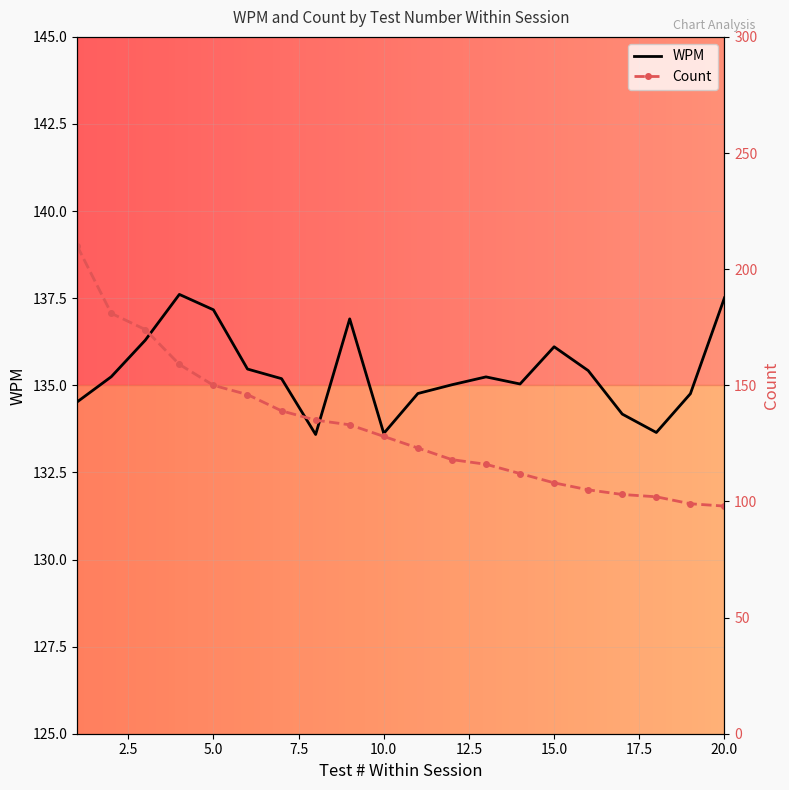

What is the minimum value for WPM?

133.6